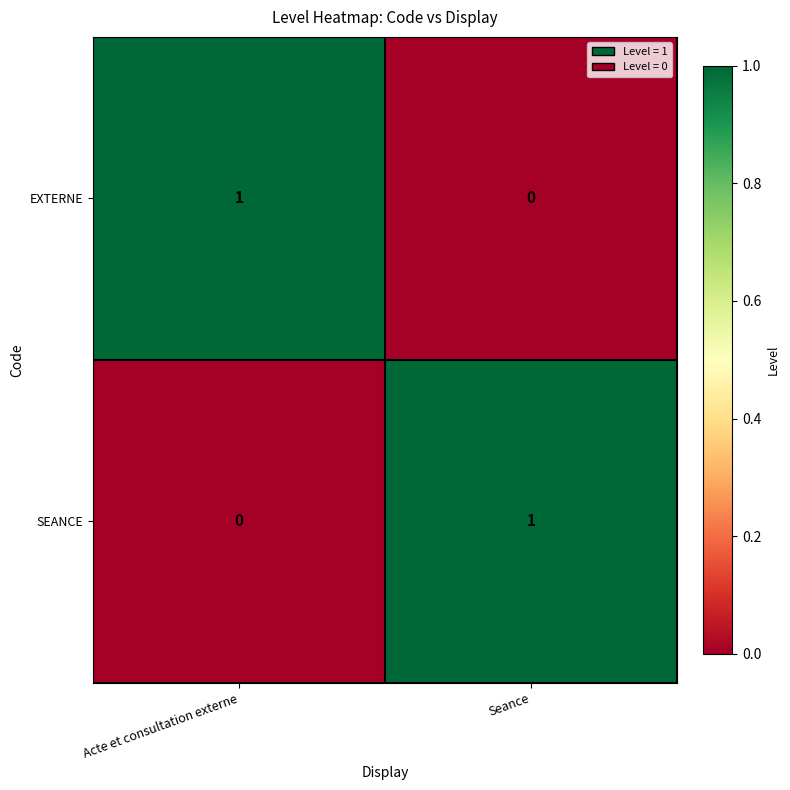

How many data points does each series have?

2